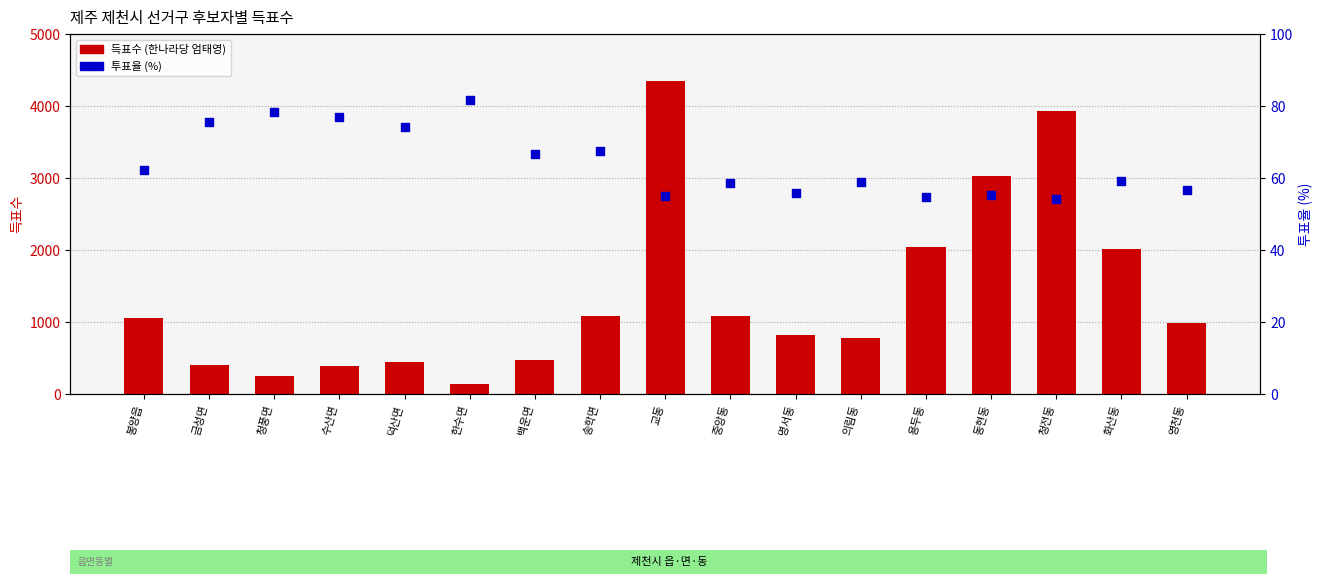

What are all the series names shown in the legend?

득표수 (한나라당 엄태영), 투표율 (%)